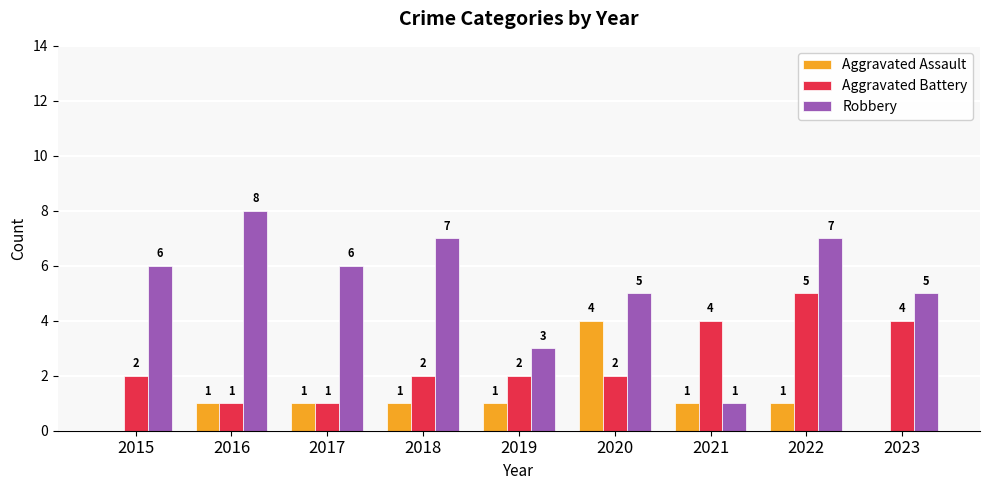

What is the sum of the Aggravated Assault values at 2017 and 2023?

1